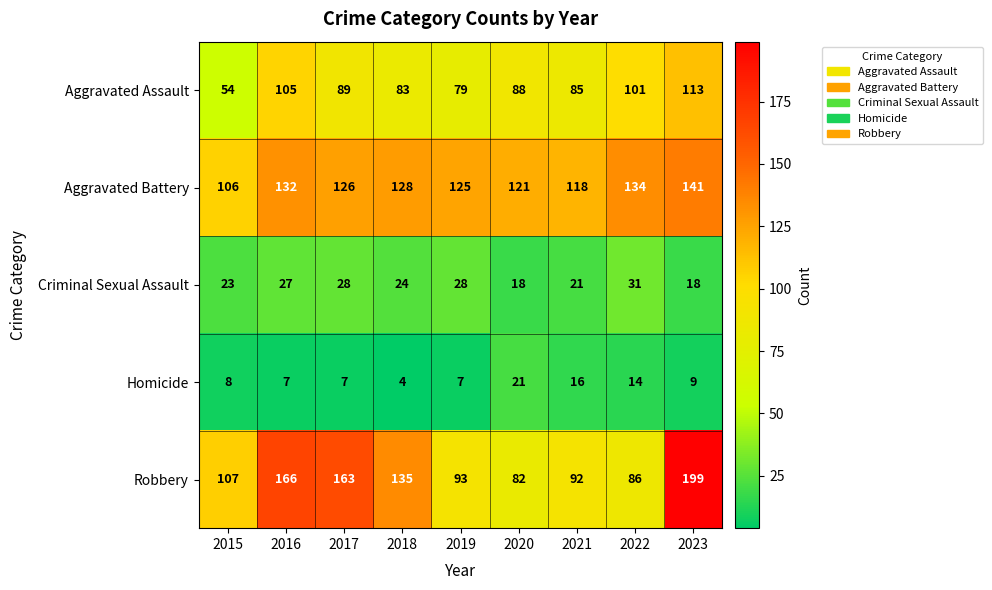

What is the difference between the maximum and minimum values in the Criminal Sexual Assault series?

13